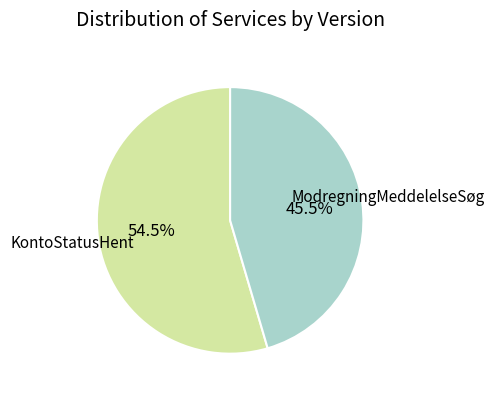

Is there any slice that represents more than half of the pie?

Yes